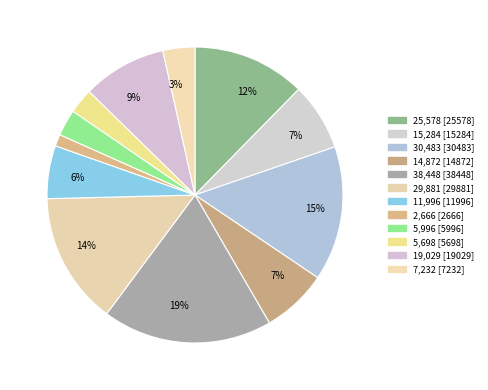

How many slices are in this pie chart?

12